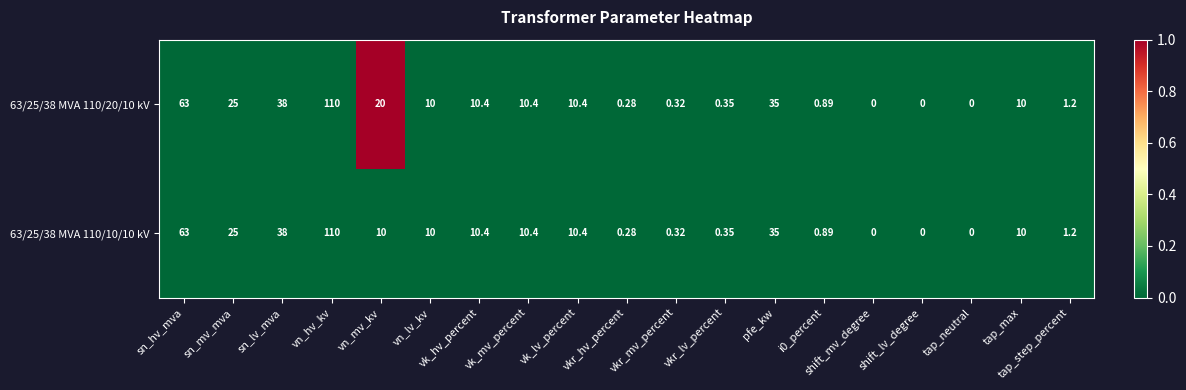

Which label corresponds to the largest value in the chart?

vn_hv_kv